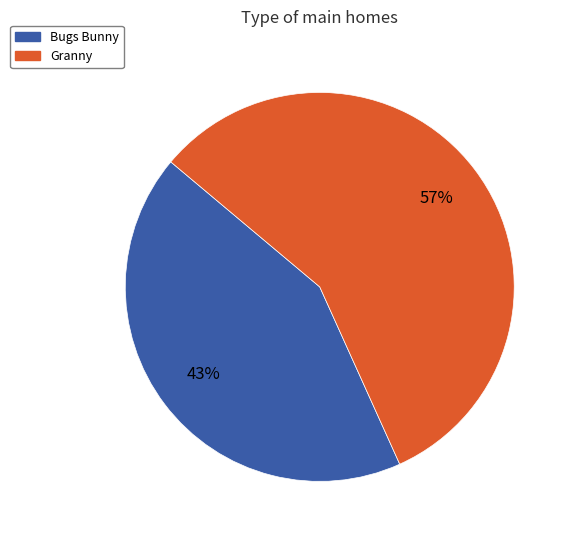

Count the number of slices in the pie.

2